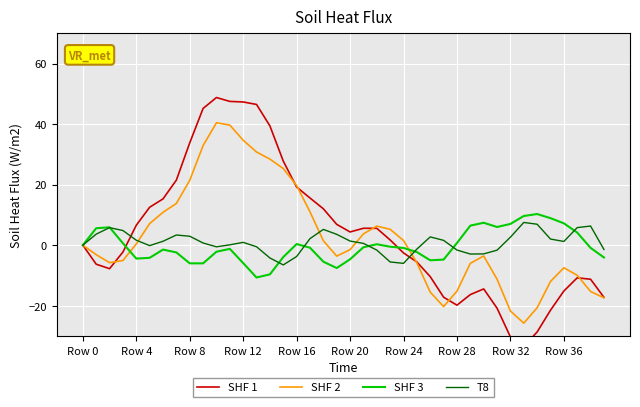

What is the minimum value for T8?

-6.5